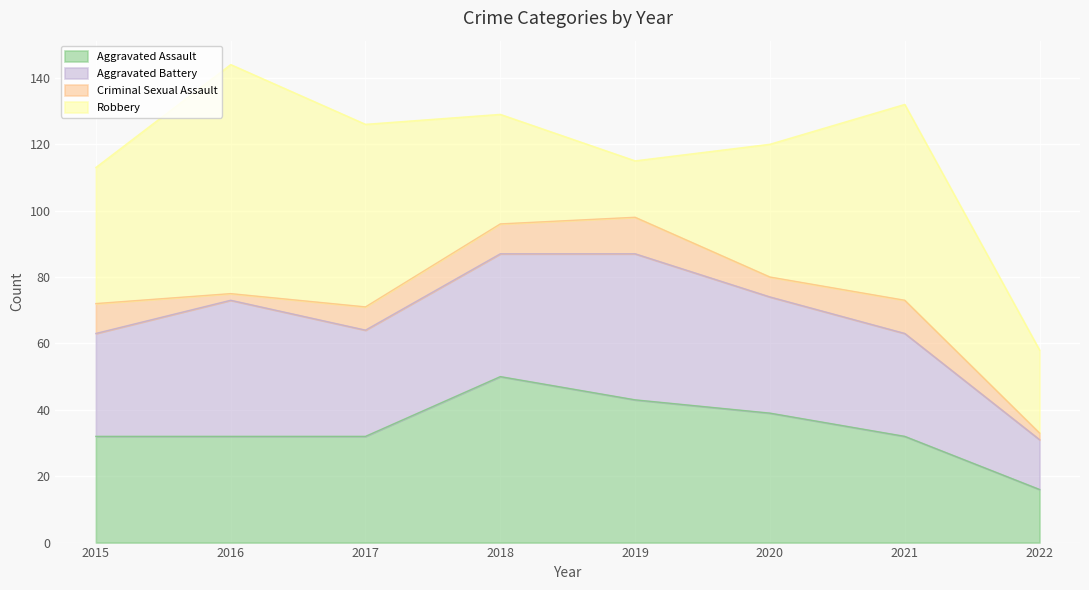

Reading left to right, extract all data points from this chart.

Aggravated Assault: 32	32	32	50	43	39	32	16
Aggravated Battery: 31	41	32	37	44	35	31	15
Criminal Sexual Assault: 9	2	7	9	11	6	10	2
Robbery: 41	69	55	33	17	40	59	25